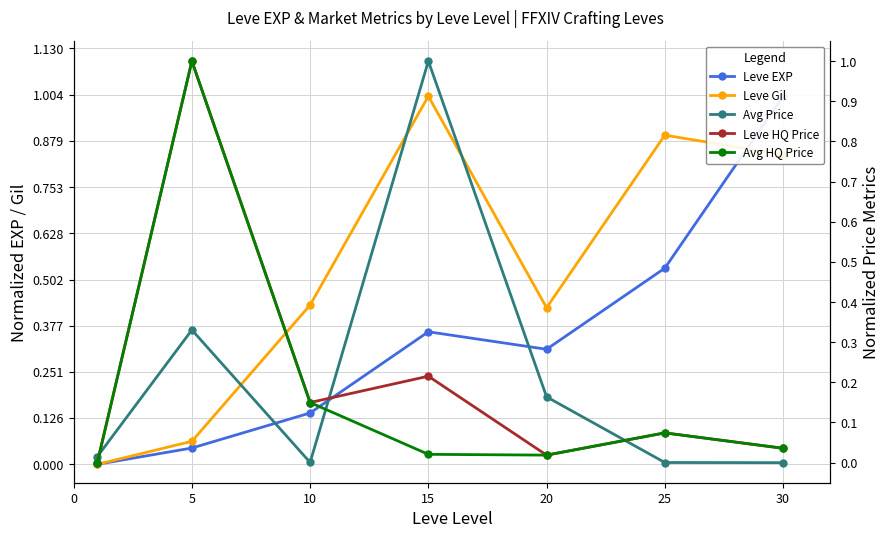

Where is the first local minimum for Leve Gil?

20